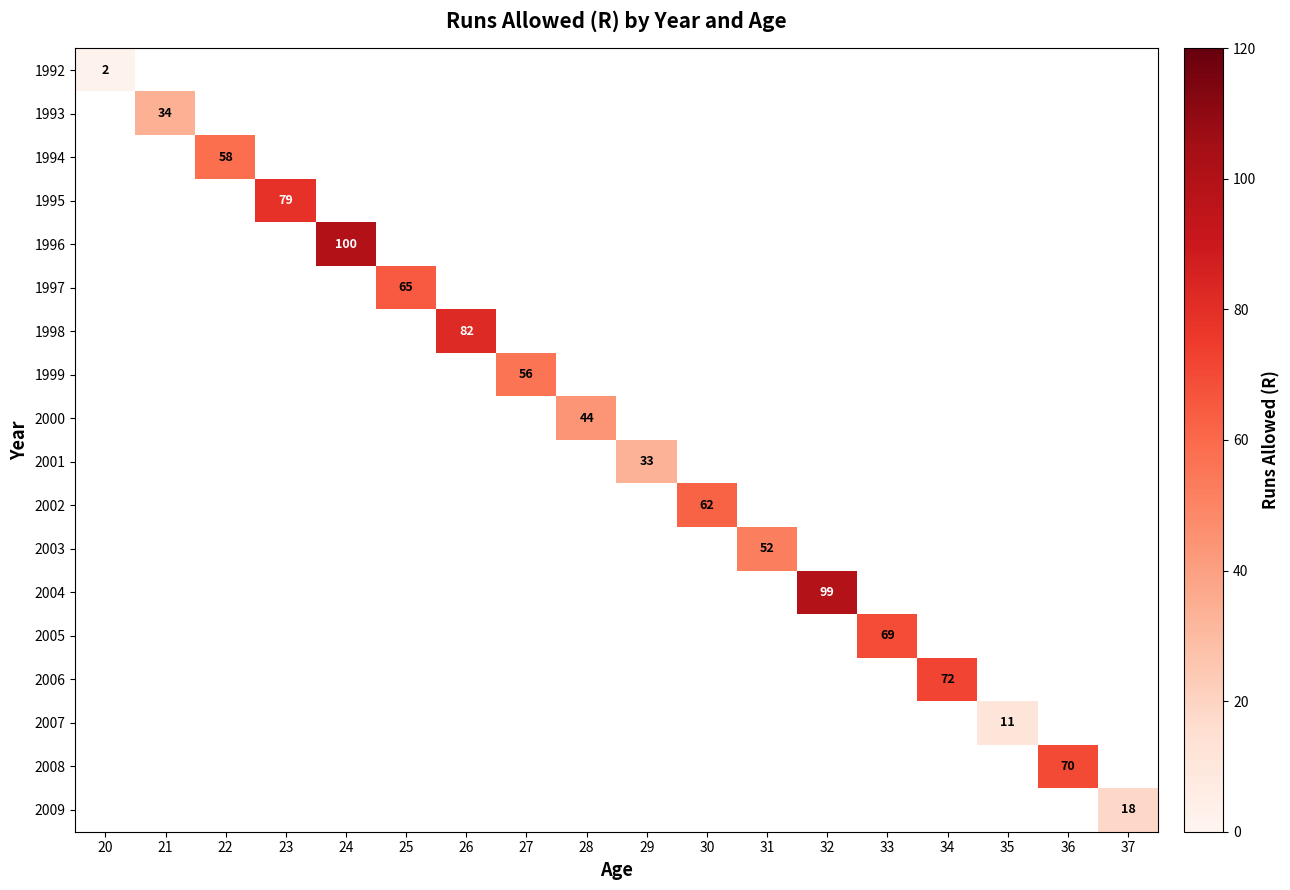

Is the value of 2002 at 23 greater than the value of 2008 at 34?

No